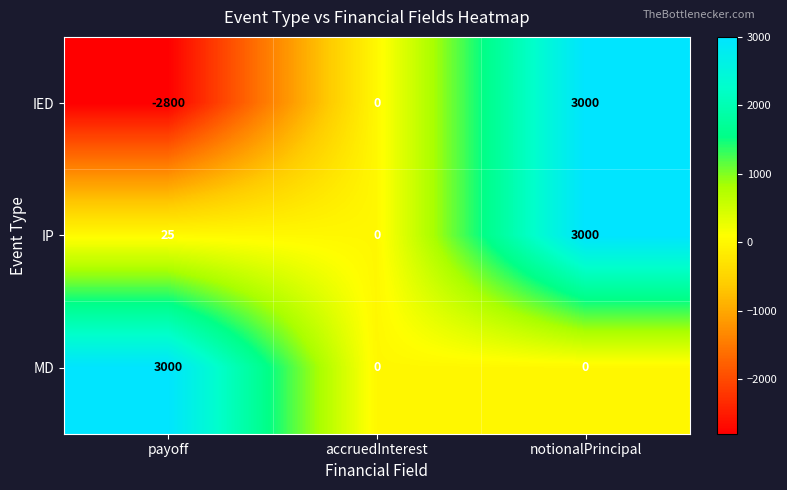

At which category is the sum across all series the highest?

notionalPrincipal